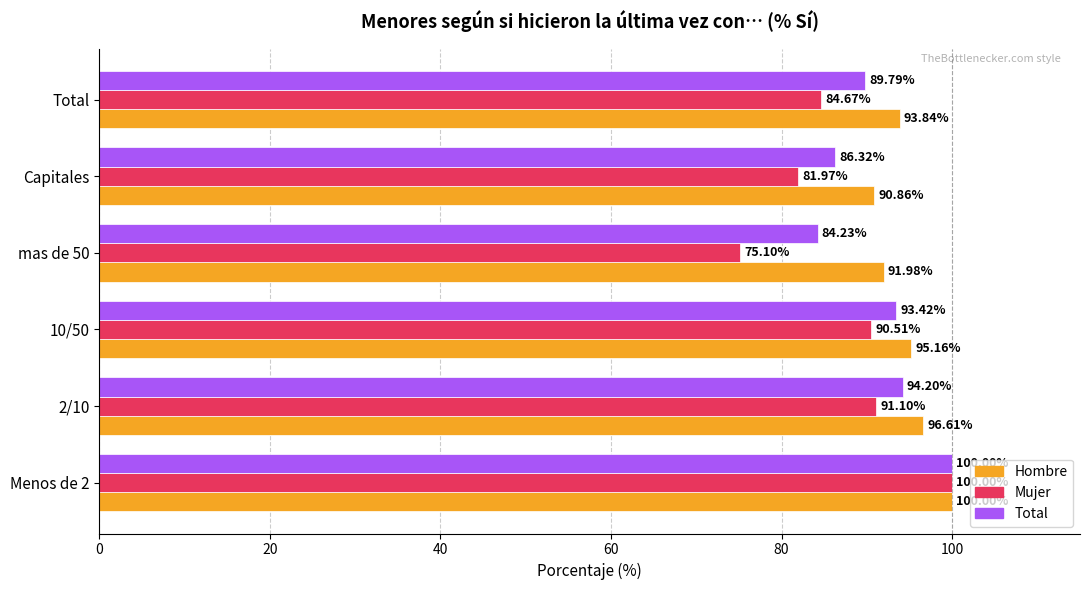

At how many categories does at least one series exceed 92?

4